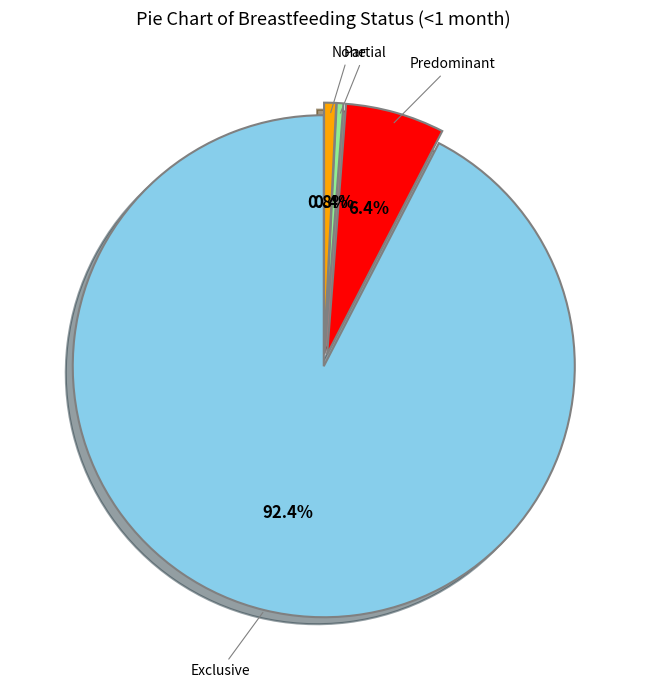

To the nearest percent, what is the combined percentage of Partial and Exclusive?

93%